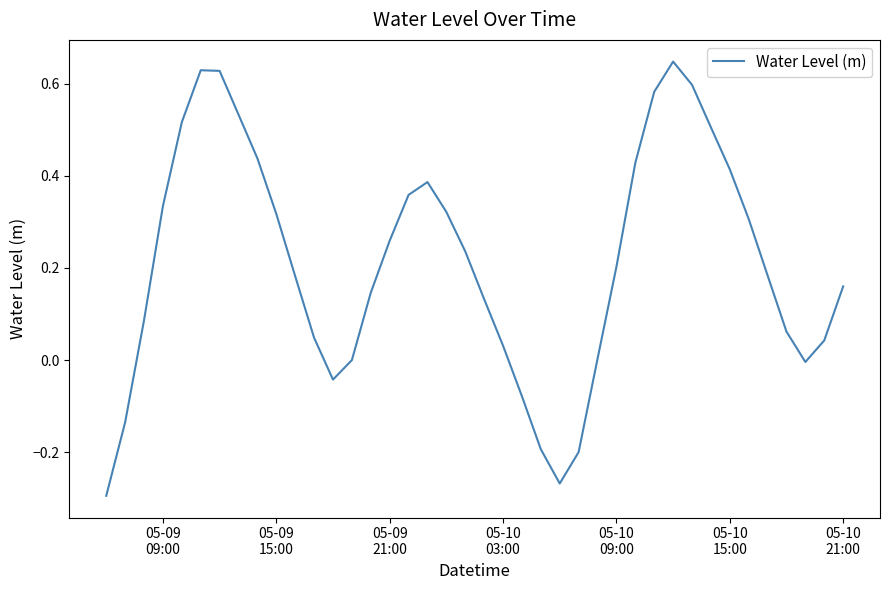

What is the difference between the maximum and minimum values?

0.9